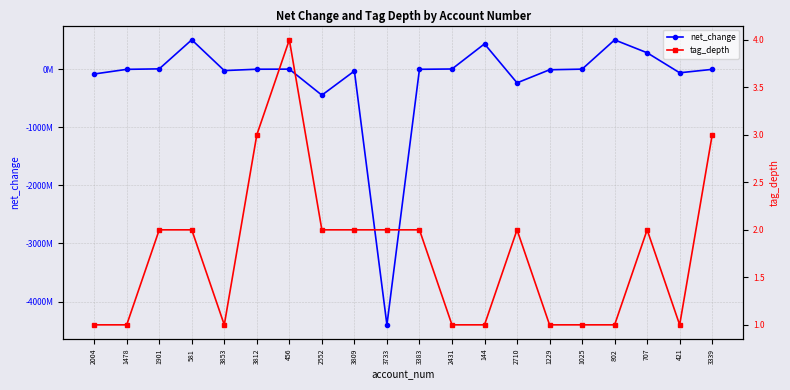

What is the total value across all series at 2552?

-446710998